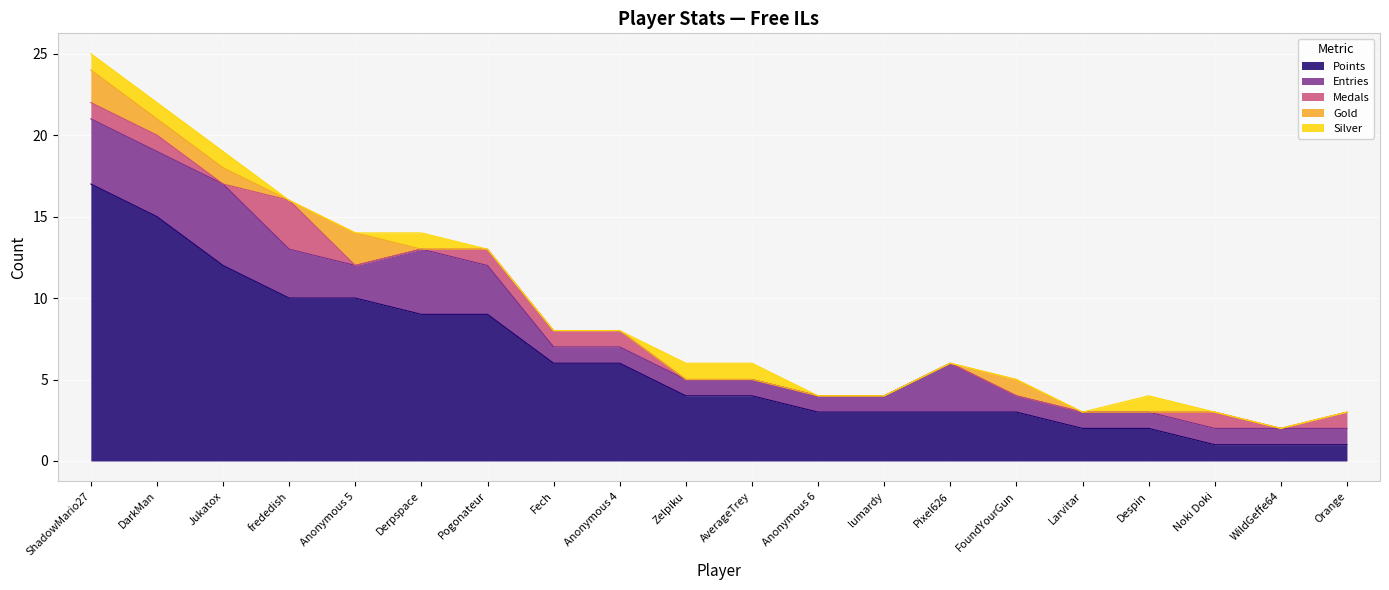

Reading left to right, transcribe all the data shown in this chart.

Points: ShadowMario27=17	DarkMan=15	Jukatox=12	frededish=10	Anonymous 5=10	Derpspace=9	Pogonateur=9	Fech=6	Anonymous 4=6	Zelpiku=4	AverageTrey=4	Anonymous 6=3	lumardy=3	Pixel626=3	FoundYourGun=3	Larvitar=2	Despin=2	Noki Doki=1	WildGeffe64=1	Orange=1
Medals: ShadowMario27=1	DarkMan=1	Jukatox=0	frededish=3	Anonymous 5=0	Derpspace=0	Pogonateur=1	Fech=1	Anonymous 4=1	Zelpiku=0	AverageTrey=0	Anonymous 6=0	lumardy=0	Pixel626=0	FoundYourGun=0	Larvitar=0	Despin=0	Noki Doki=1	WildGeffe64=0	Orange=1
Entries: ShadowMario27=4	DarkMan=4	Jukatox=5	frededish=3	Anonymous 5=2	Derpspace=4	Pogonateur=3	Fech=1	Anonymous 4=1	Zelpiku=1	AverageTrey=1	Anonymous 6=1	lumardy=1	Pixel626=3	FoundYourGun=1	Larvitar=1	Despin=1	Noki Doki=1	WildGeffe64=1	Orange=1
Gold: ShadowMario27=2	DarkMan=1	Jukatox=1	frededish=0	Anonymous 5=2	Derpspace=0	Pogonateur=0	Fech=0	Anonymous 4=0	Zelpiku=0	AverageTrey=0	Anonymous 6=0	lumardy=0	Pixel626=0	FoundYourGun=1	Larvitar=0	Despin=0	Noki Doki=0	WildGeffe64=0	Orange=0
Silver: ShadowMario27=1	DarkMan=1	Jukatox=1	frededish=0	Anonymous 5=0	Derpspace=1	Pogonateur=0	Fech=0	Anonymous 4=0	Zelpiku=1	AverageTrey=1	Anonymous 6=0	lumardy=0	Pixel626=0	FoundYourGun=0	Larvitar=0	Despin=1	Noki Doki=0	WildGeffe64=0	Orange=0